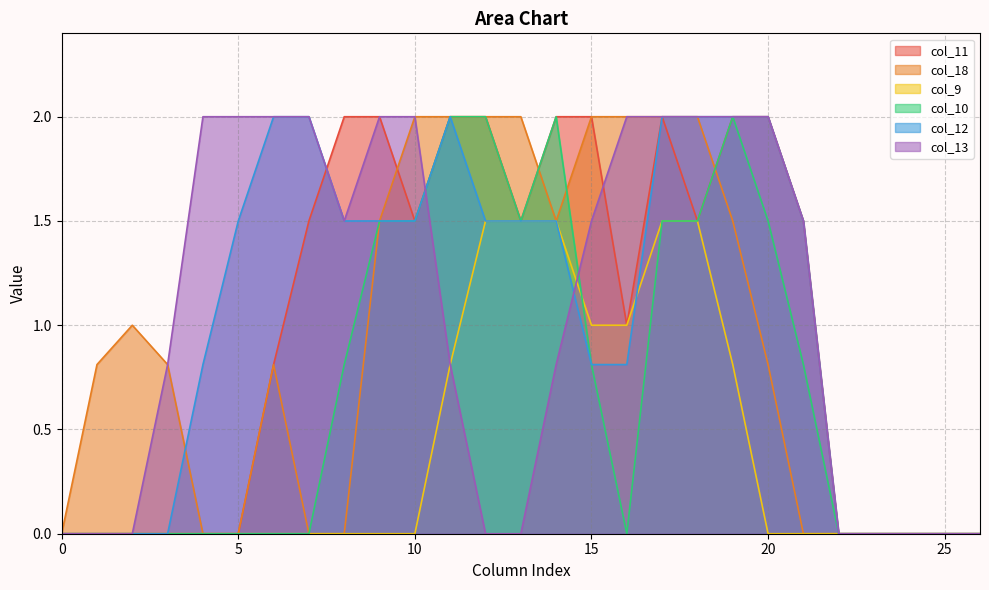

True or false: col_9 has a value of -0.9 at 0.

False